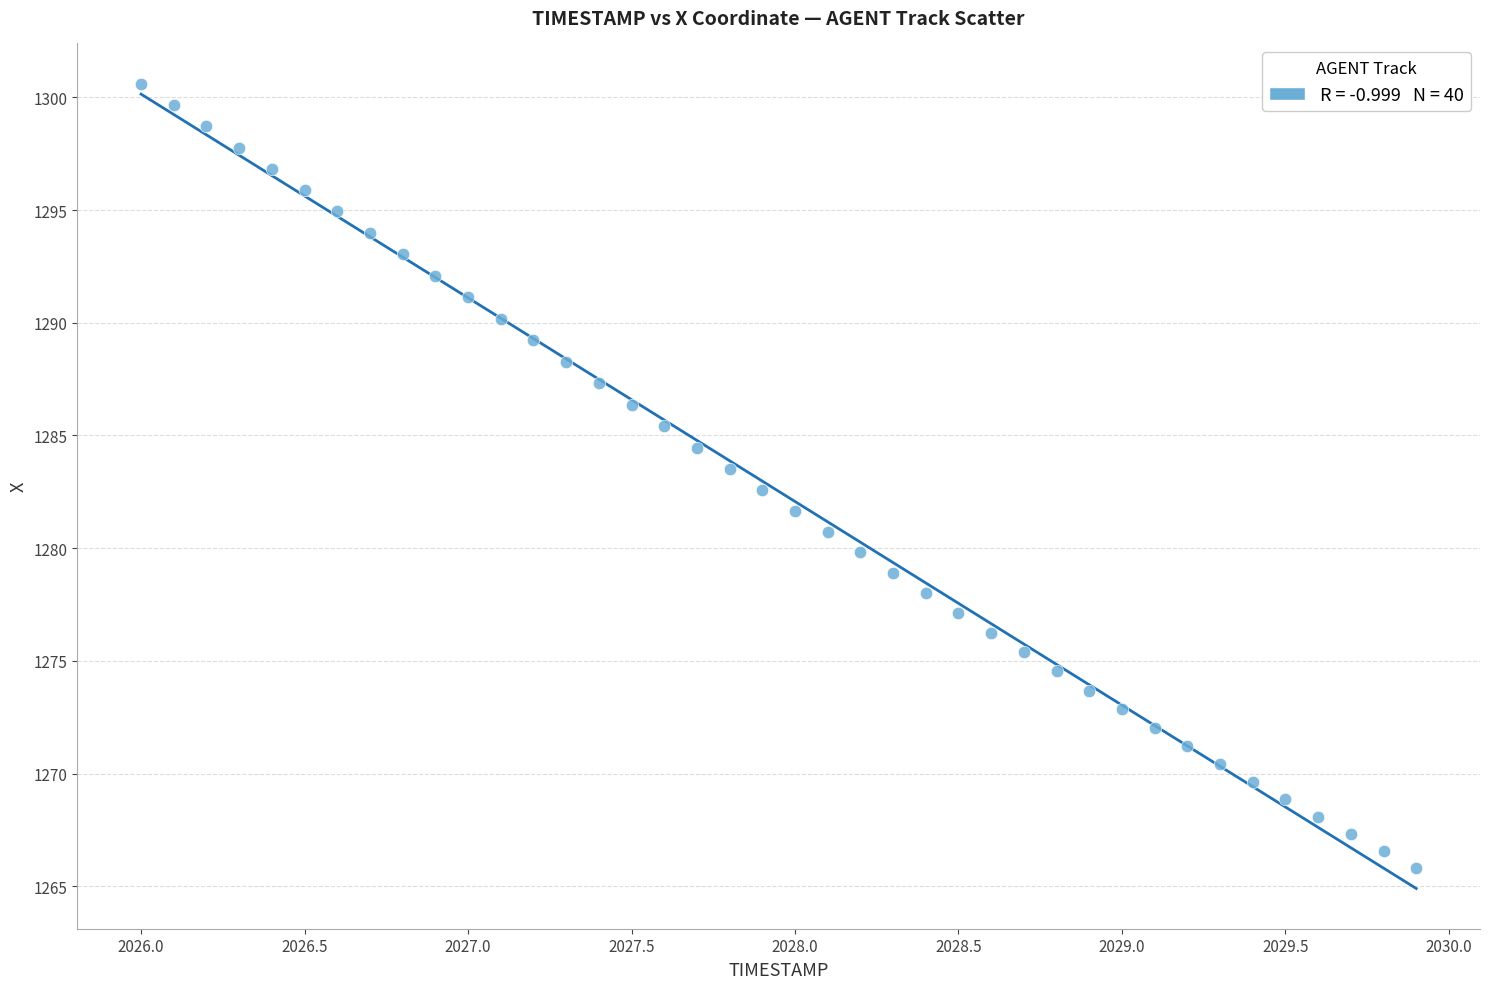

What is the range of X values (max minus min)?

3.9